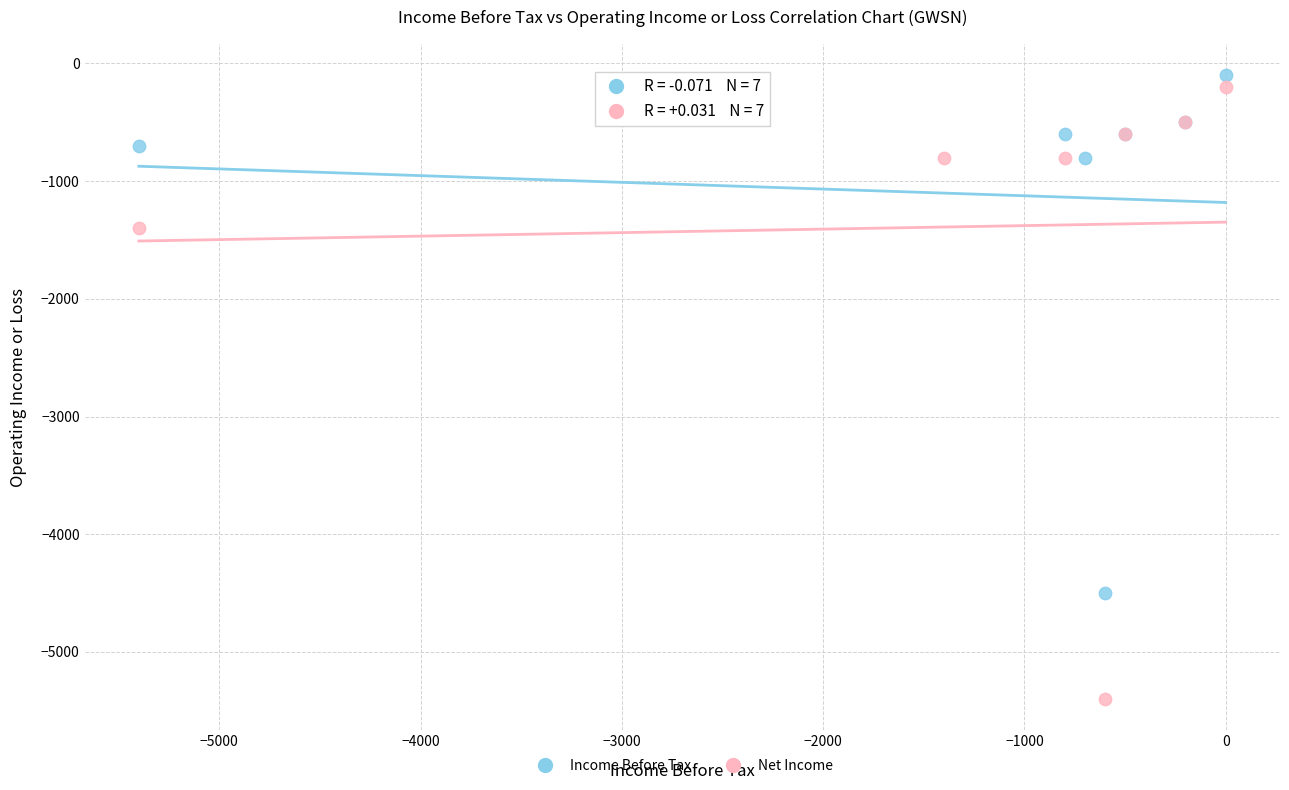

Which series reaches the maximum Y coordinate?

Income Before Tax